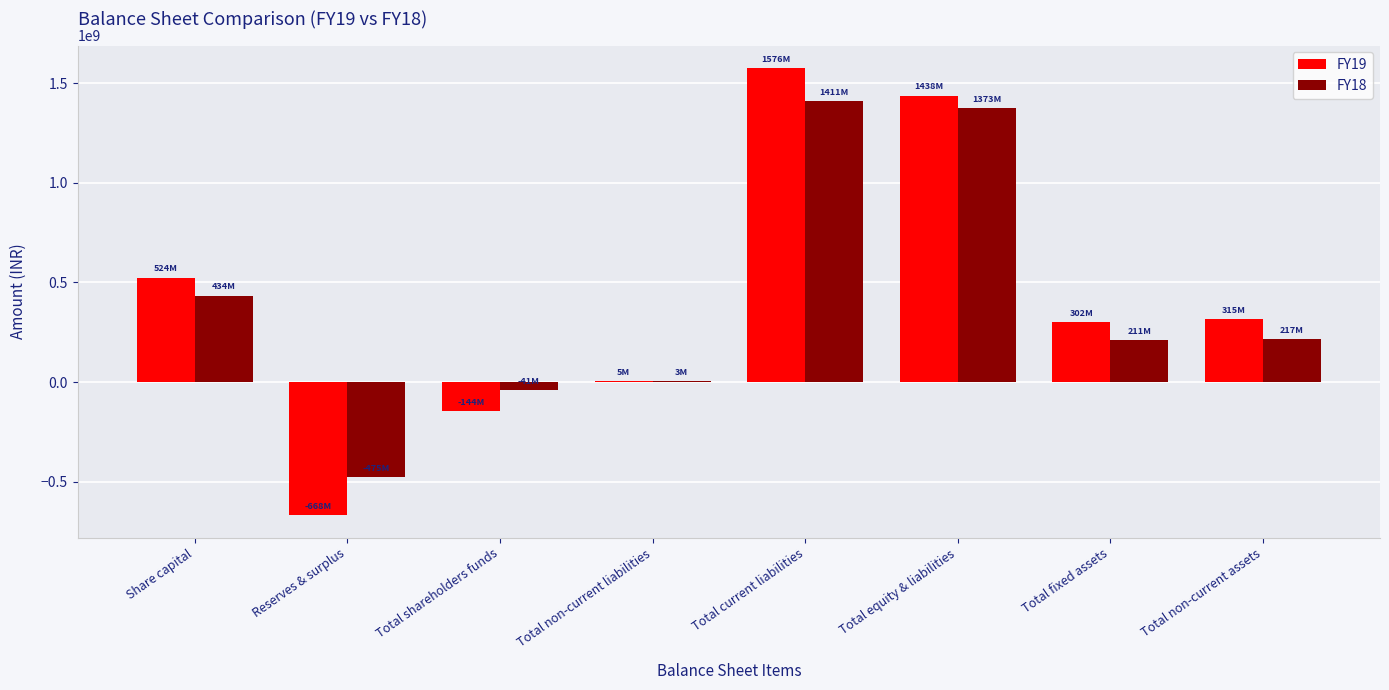

What is the sum of the FY18 values at Total equity & liabilities and Total non-current liabilities?

1376257000